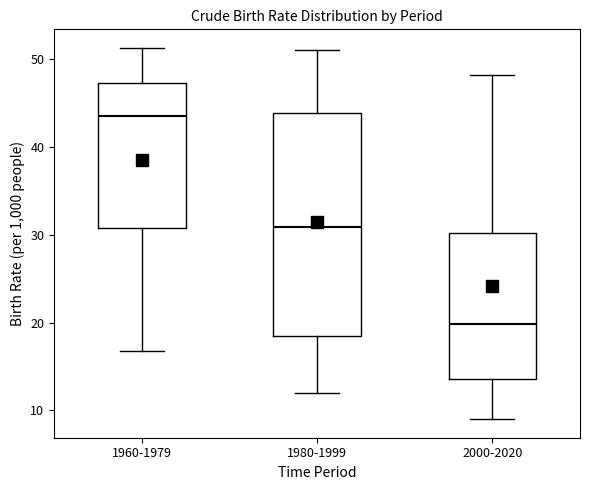

Reading left to right, transcribe this box plot: for each box, give where its median line is, the range the box spans, and where its two whiskers end, as read against the y-axis. The values are not printed on the chart, so give them approximately, as read against the axis.

1960-1979: median 43, box 31 to 47, whiskers 17 to 51
1980-1999: median 31, box 19 to 44, whiskers 12 to 51
2000-2020: median 20, box 14 to 30, whiskers 9 to 48